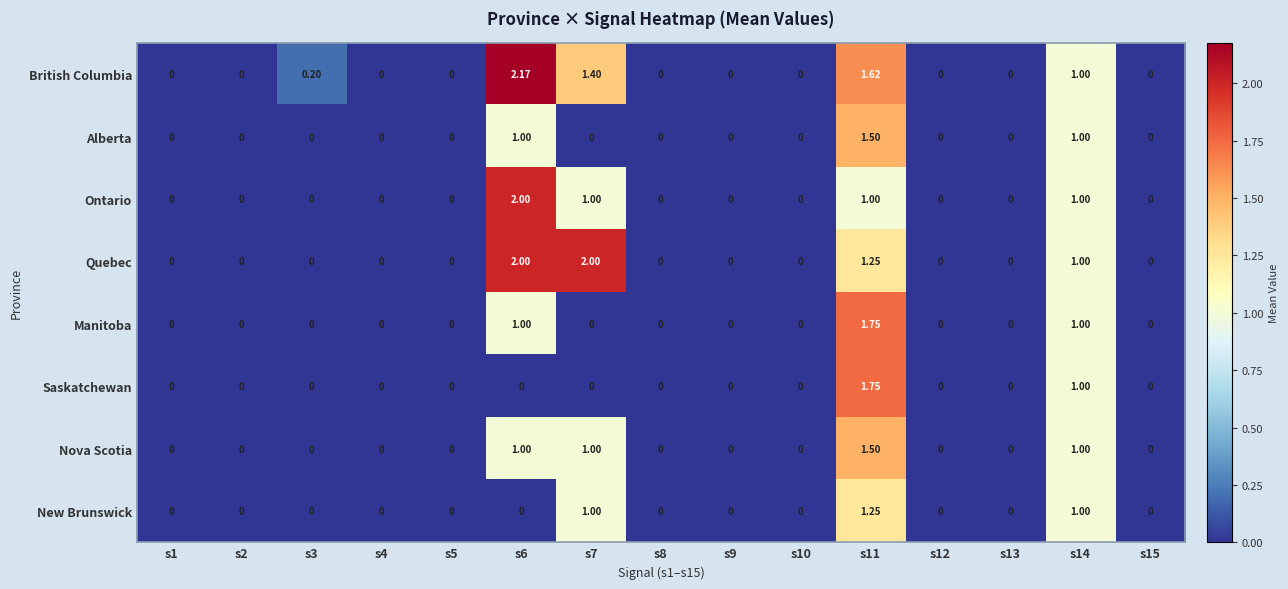

How many positive values does the Quebec series have?

4